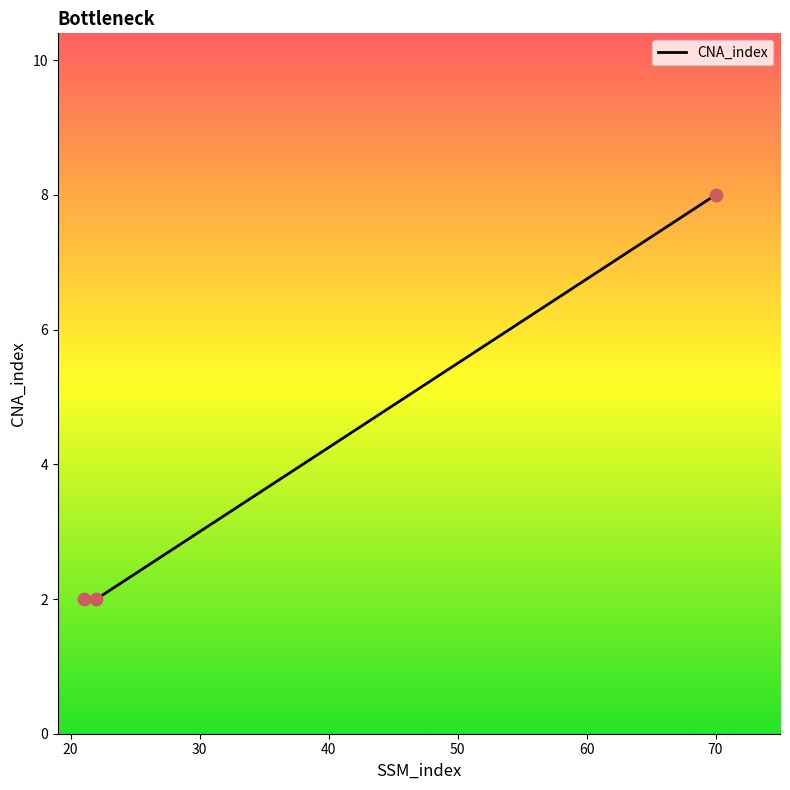

What is the sum of all values?

12